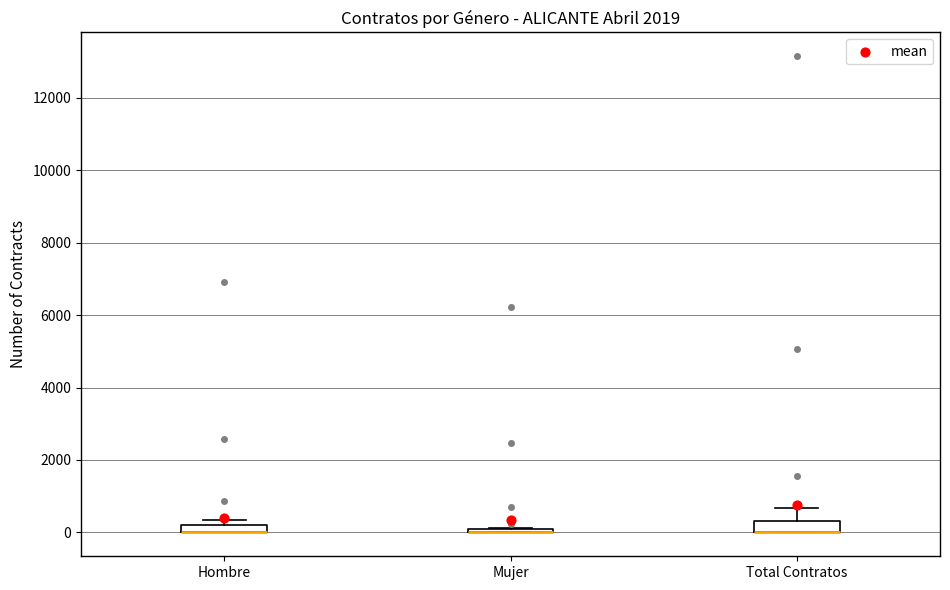

Where is the lower edge of the box for Hombre on the y-axis? The values are not printed on the chart, so give them approximately, as read against the axis.

0